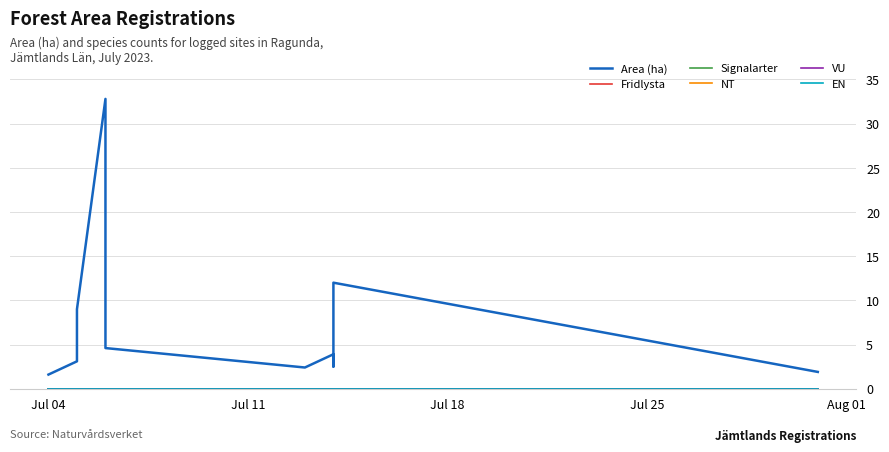

What is the spread (max minus min) of values at Jul 11?

3.1